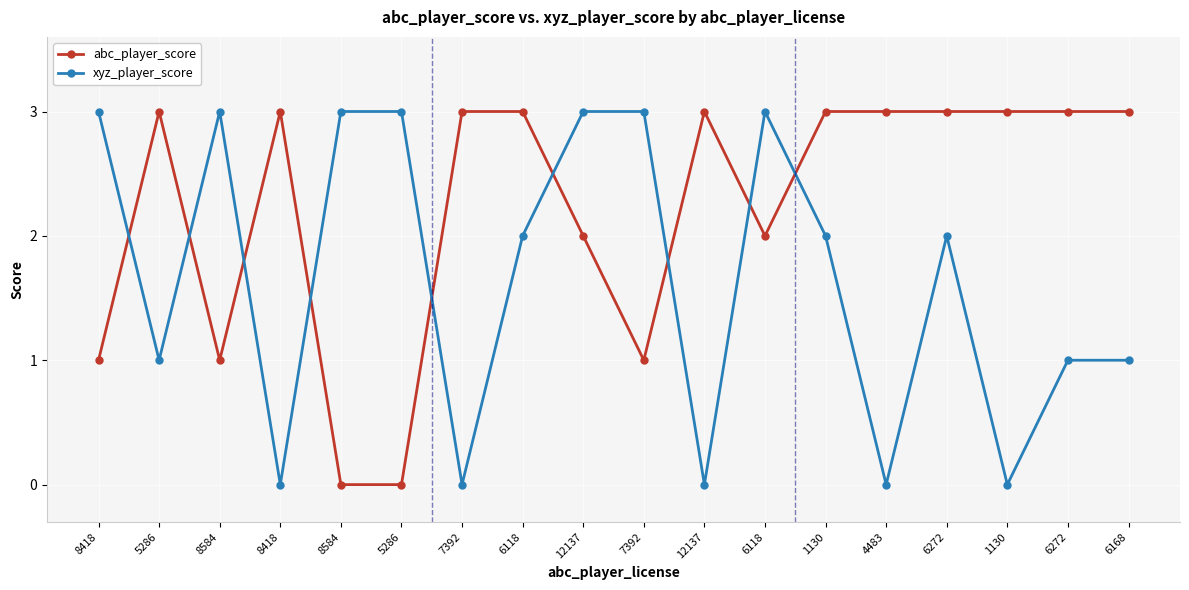

Which category has the highest value across all series?

5286